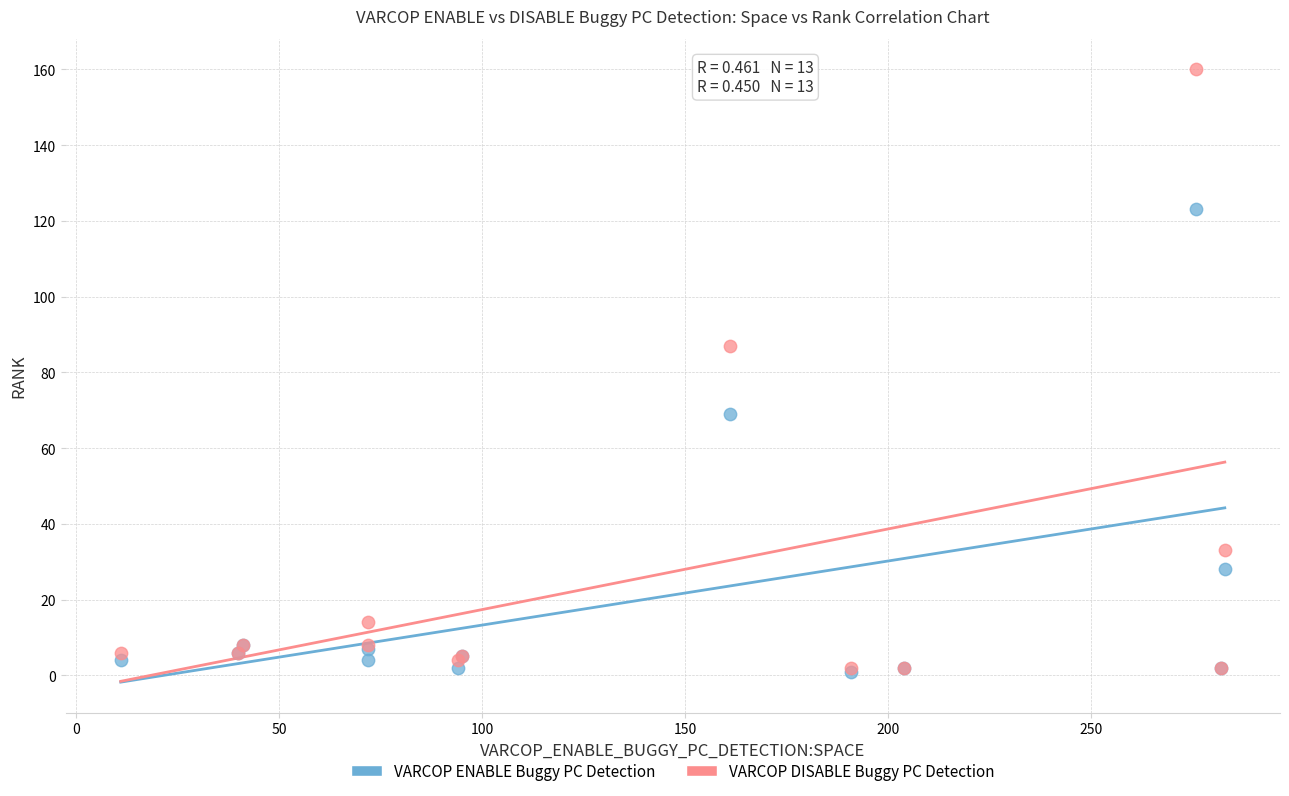

Across all series, what Y value is closest to 80?

87